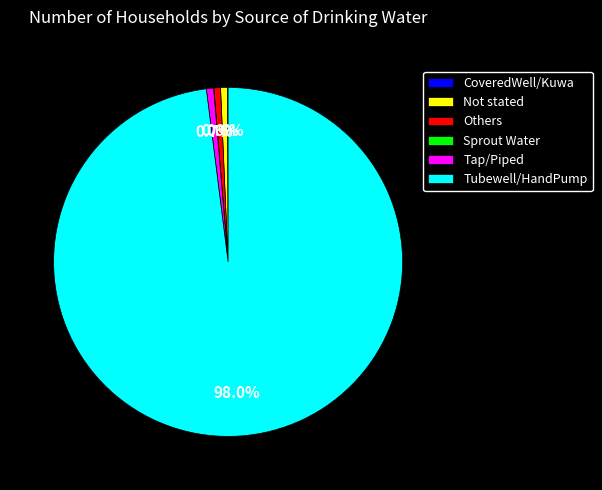

To the nearest percent, what portion does Others represent?

1%